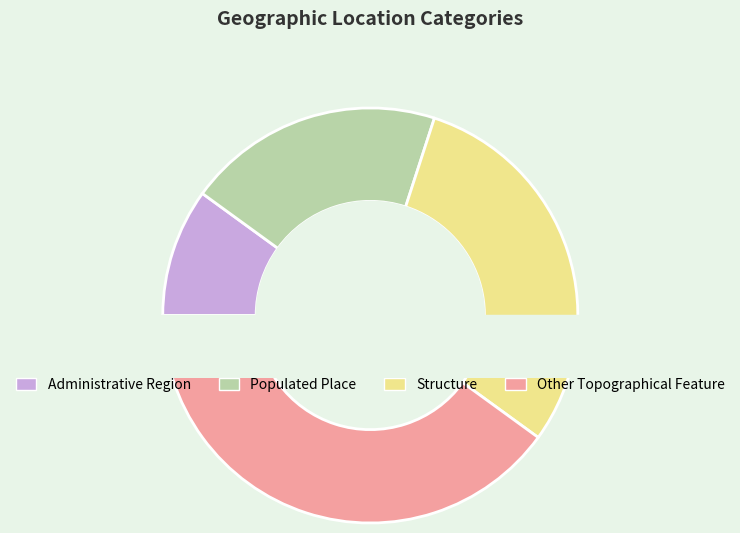

Is there any slice that represents more than half of the pie?

No